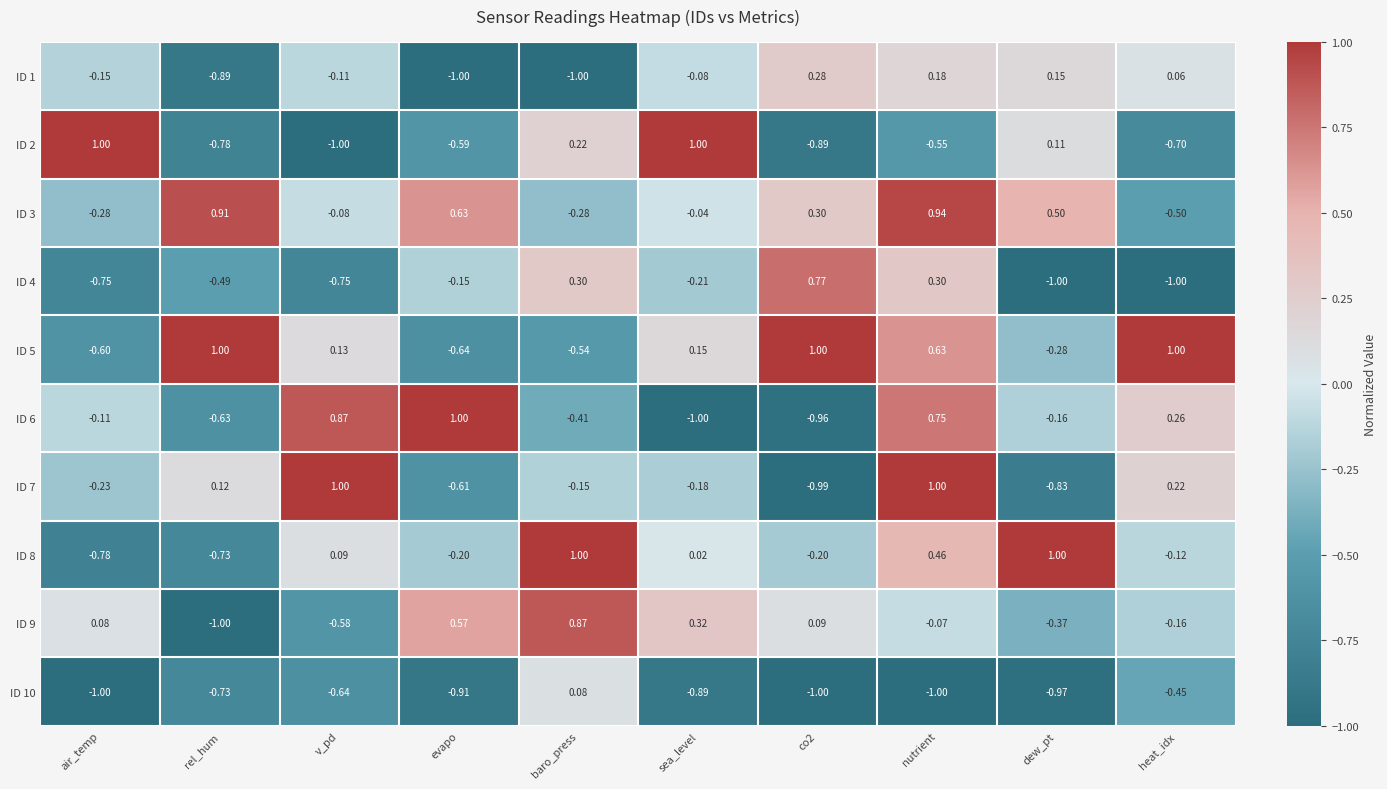

Is the value of ID 5 at co2 greater than the value of ID 3 at v_pd?

Yes